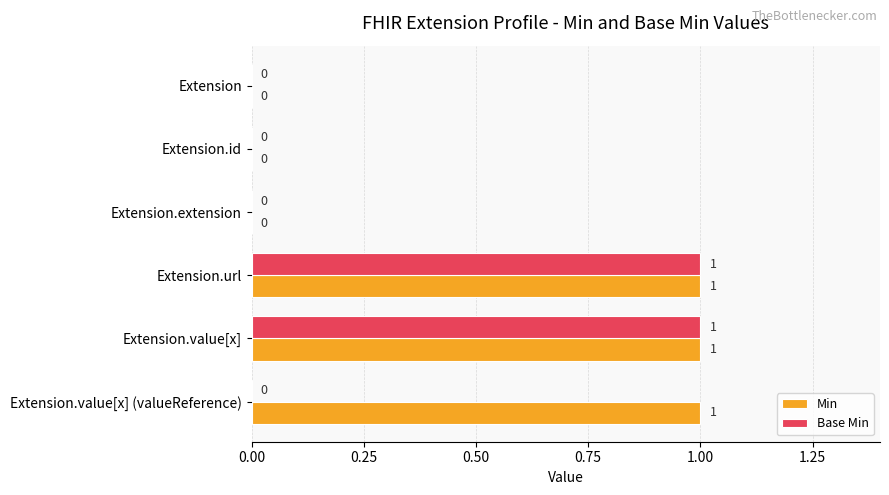

Is it true that Base Min equals 1 at Extension.url?

True